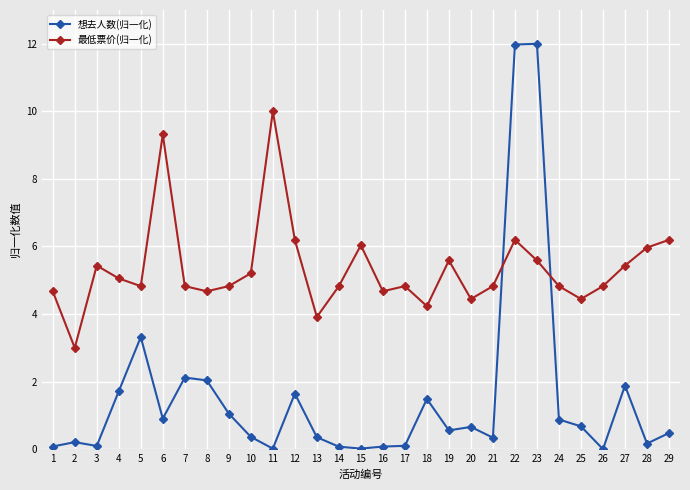

Count the number of data series in this chart.

2